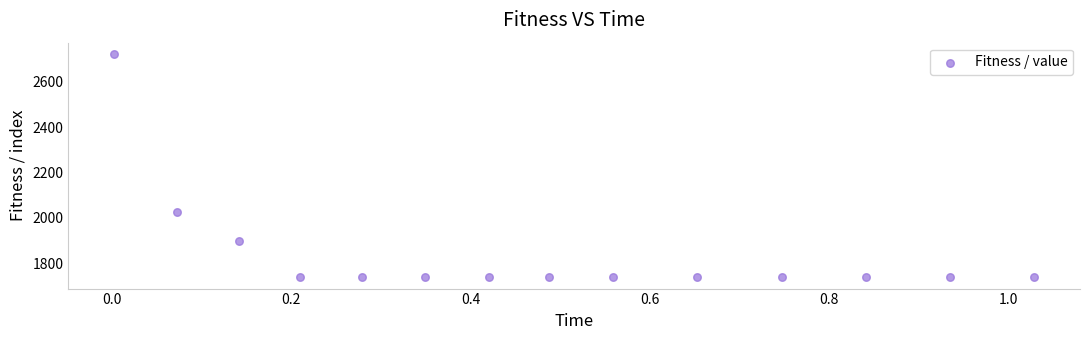

What is the range of X values (max minus min)?

1.0